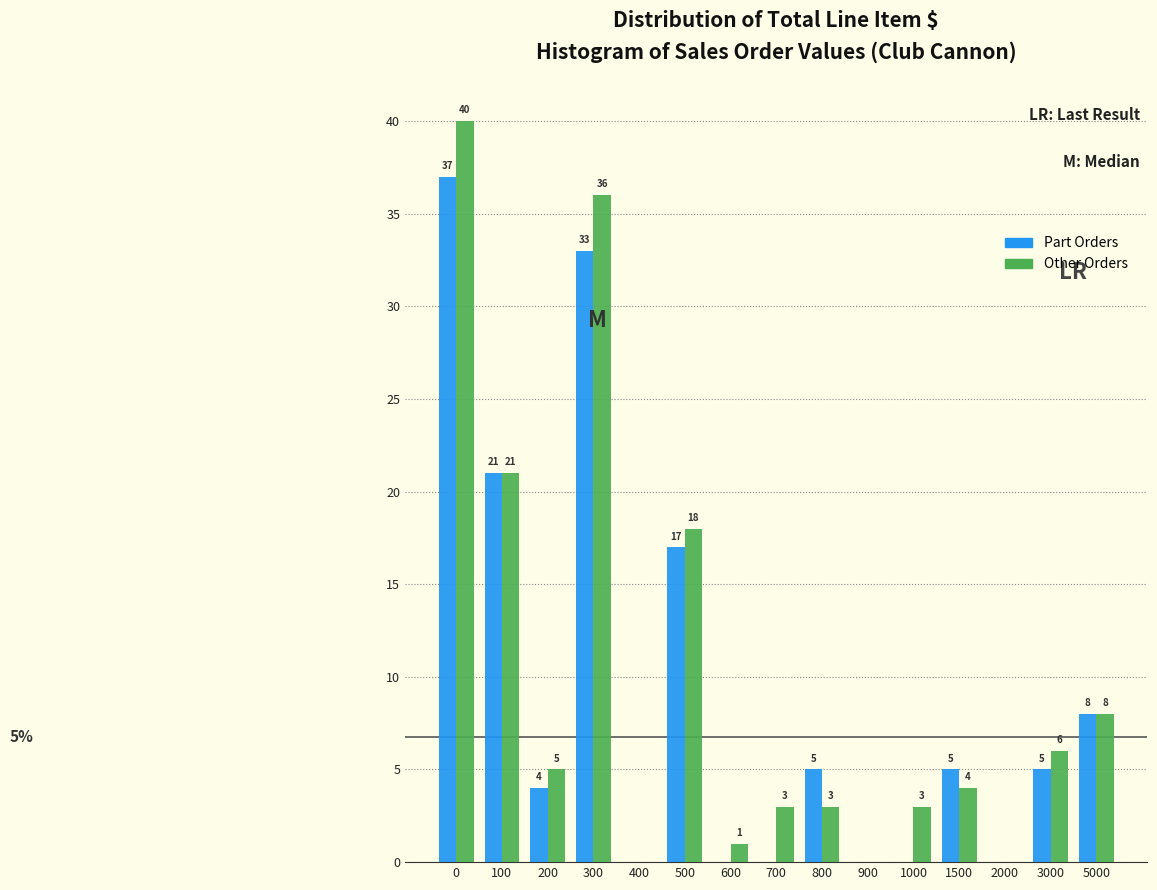

Reading left to right, list all the values displayed in this chart.

Part Orders: 0=37	100=21	200=4	300=33	400=0	500=17	600=0	700=0	800=5	900=0	1000=0	1500=5	2000=0	3000=5	5000=8
Other Orders: 0=40	100=21	200=5	300=36	400=0	500=18	600=1	700=3	800=3	900=0	1000=3	1500=4	2000=0	3000=6	5000=8